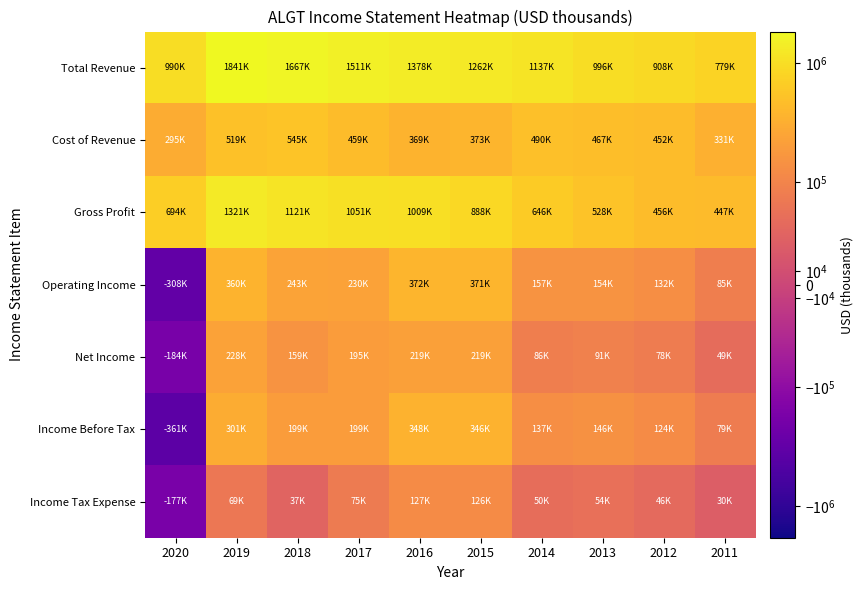

Which series changed the most between 2020 and 2012?

Income Before Tax